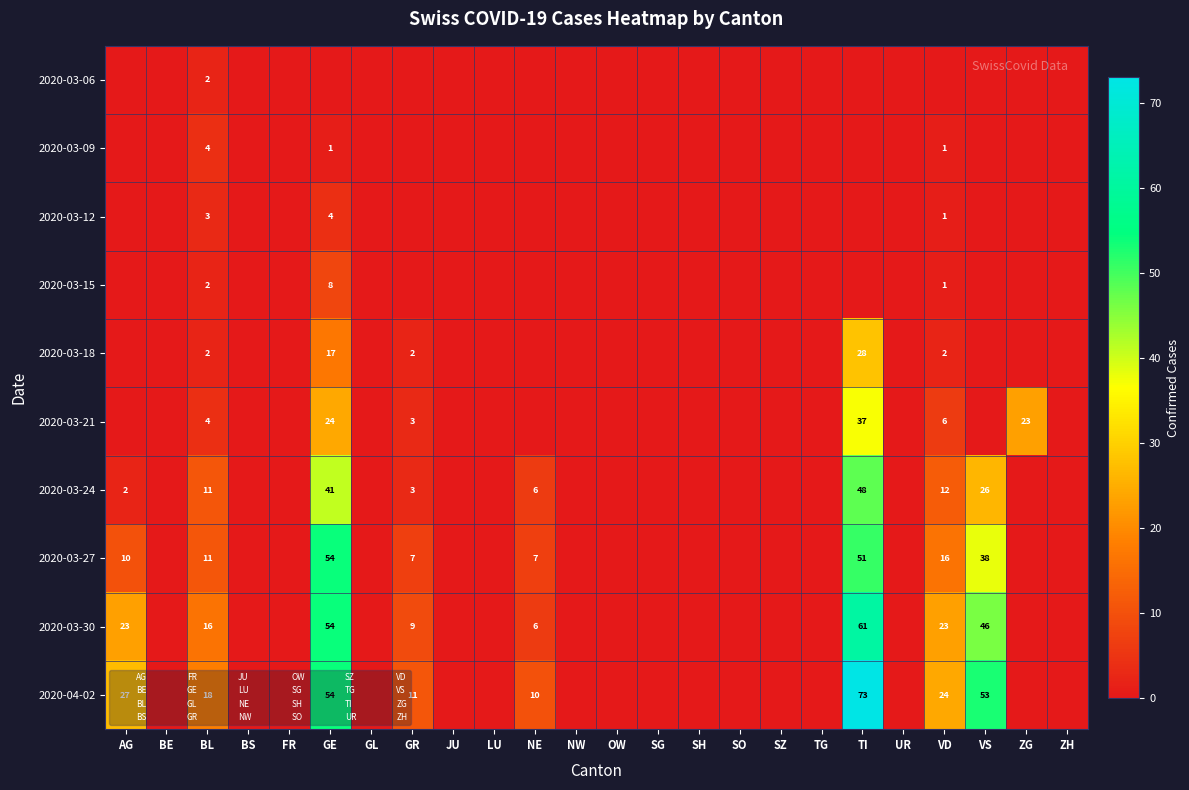

True or false: 2020-03-30 has a value of 46 at VS.

True